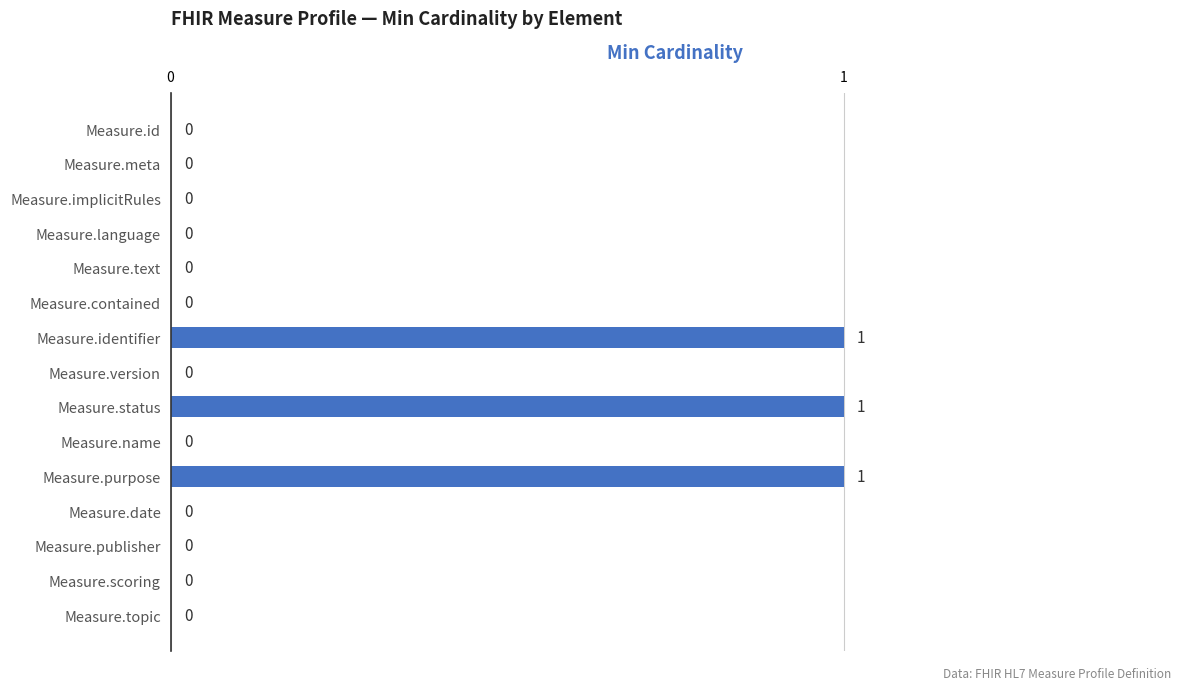

Which has a higher value, Measure.purpose or Measure.scoring?

Measure.purpose